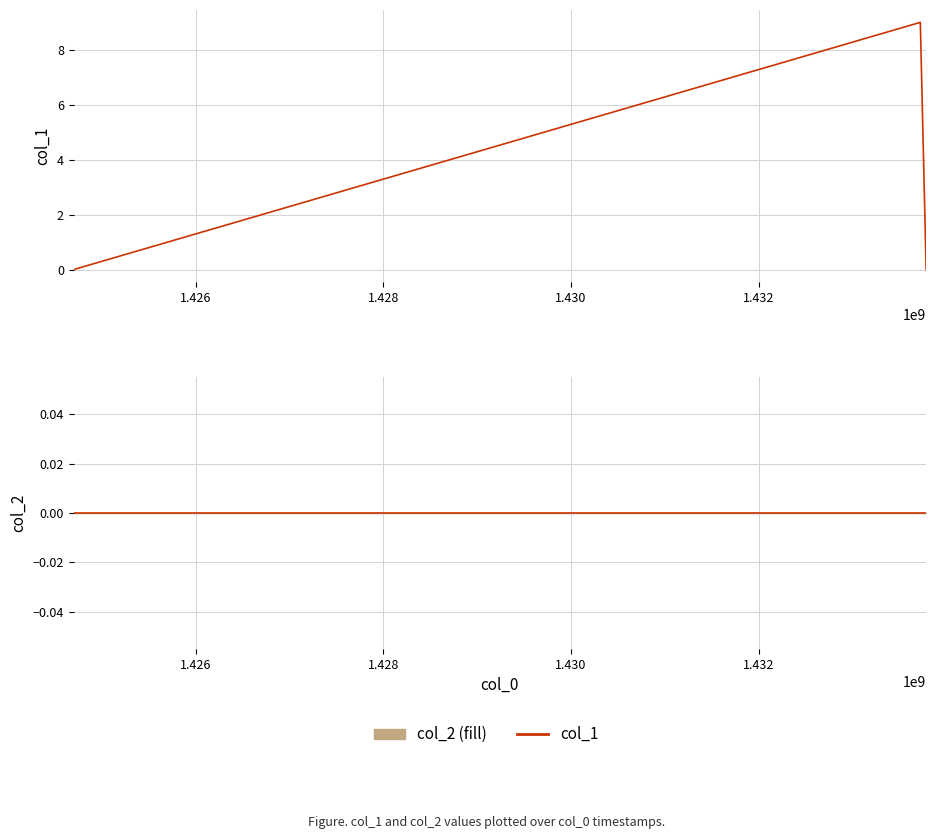

How many values in the col_1 series exceed 0?

1